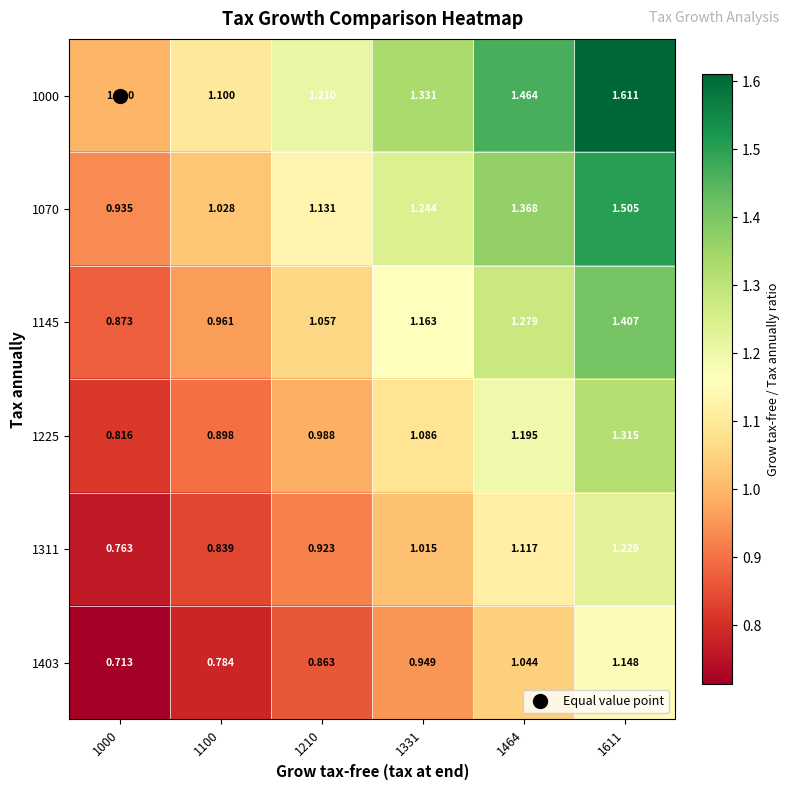

Which has a higher value, 1331 or 1100?

1331